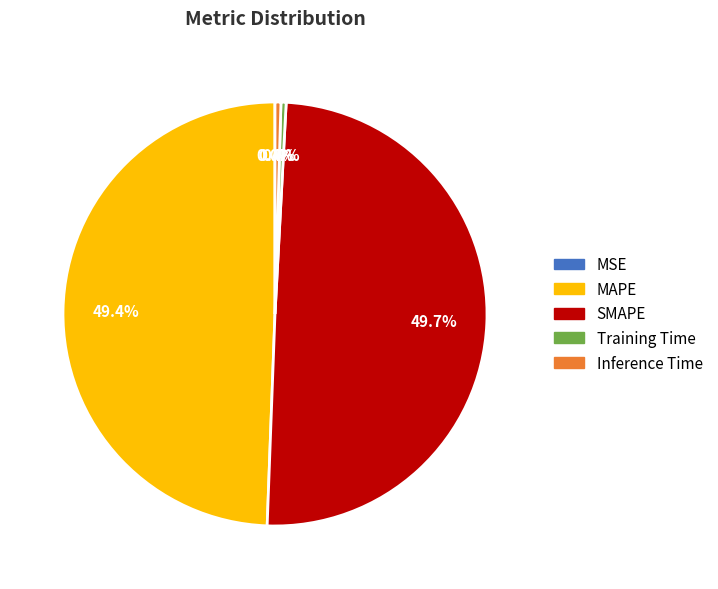

Between Training Time and MAPE, which is larger?

MAPE